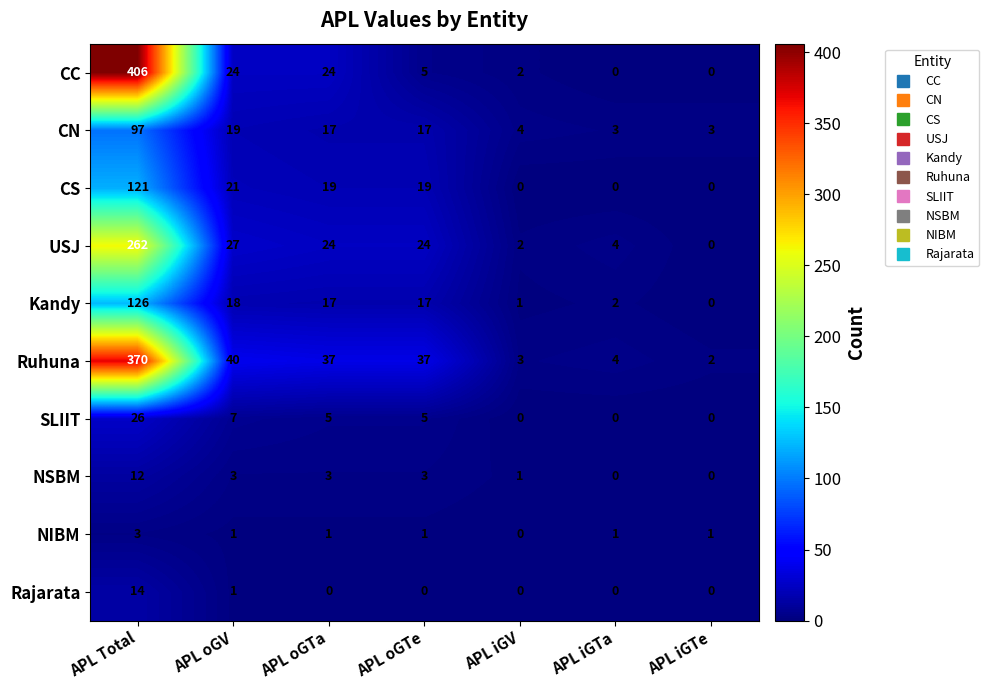

Which category has the highest value across all series?

APL Total